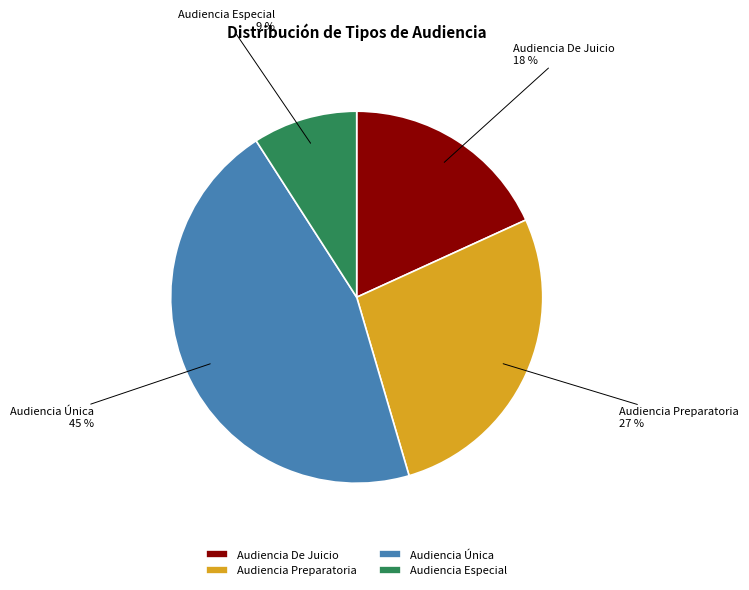

To the nearest percent, what portion does Audiencia De Juicio represent?

18%